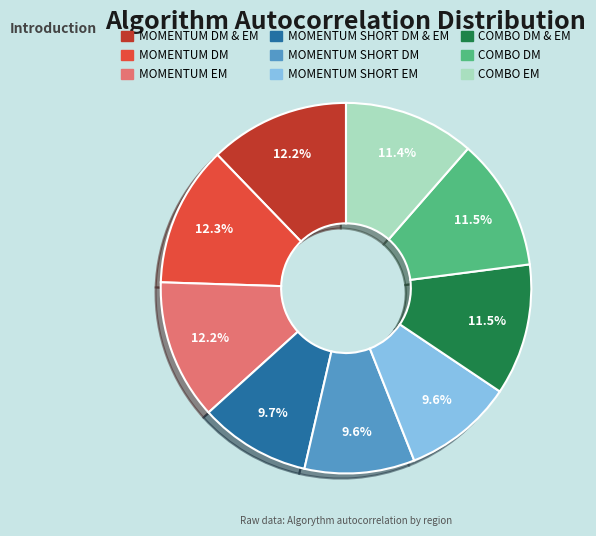

Does any single category account for the majority?

No